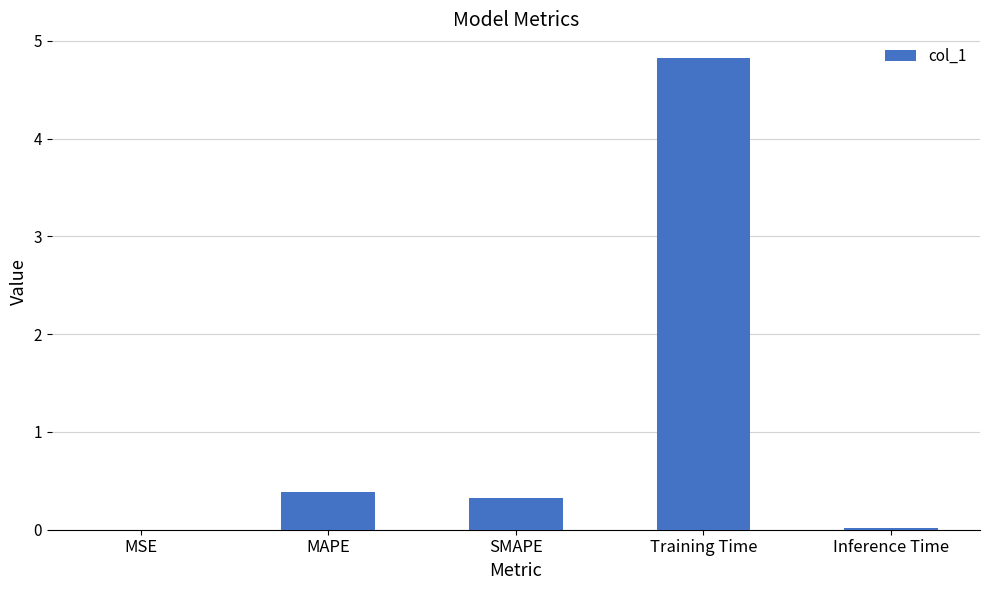

How many distinct data groups are displayed?

1